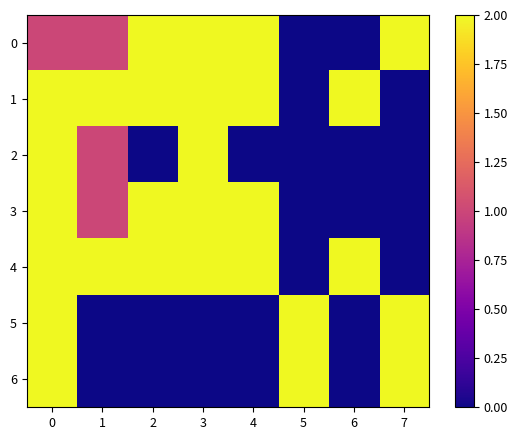

Reading left to right, what are all the values shown in this chart?

0: 0=1	1=1	2=2	3=2	4=2	5=0	6=0	7=2
1: 0=2	1=2	2=2	3=2	4=2	5=0	6=2	7=0
2: 0=2	1=1	2=0	3=2	4=0	5=0	6=0	7=0
3: 0=2	1=1	2=2	3=2	4=2	5=0	6=0	7=0
4: 0=2	1=2	2=2	3=2	4=2	5=0	6=2	7=0
5: 0=2	1=0	2=0	3=0	4=0	5=2	6=0	7=2
6: 0=2	1=0	2=0	3=0	4=0	5=2	6=0	7=2